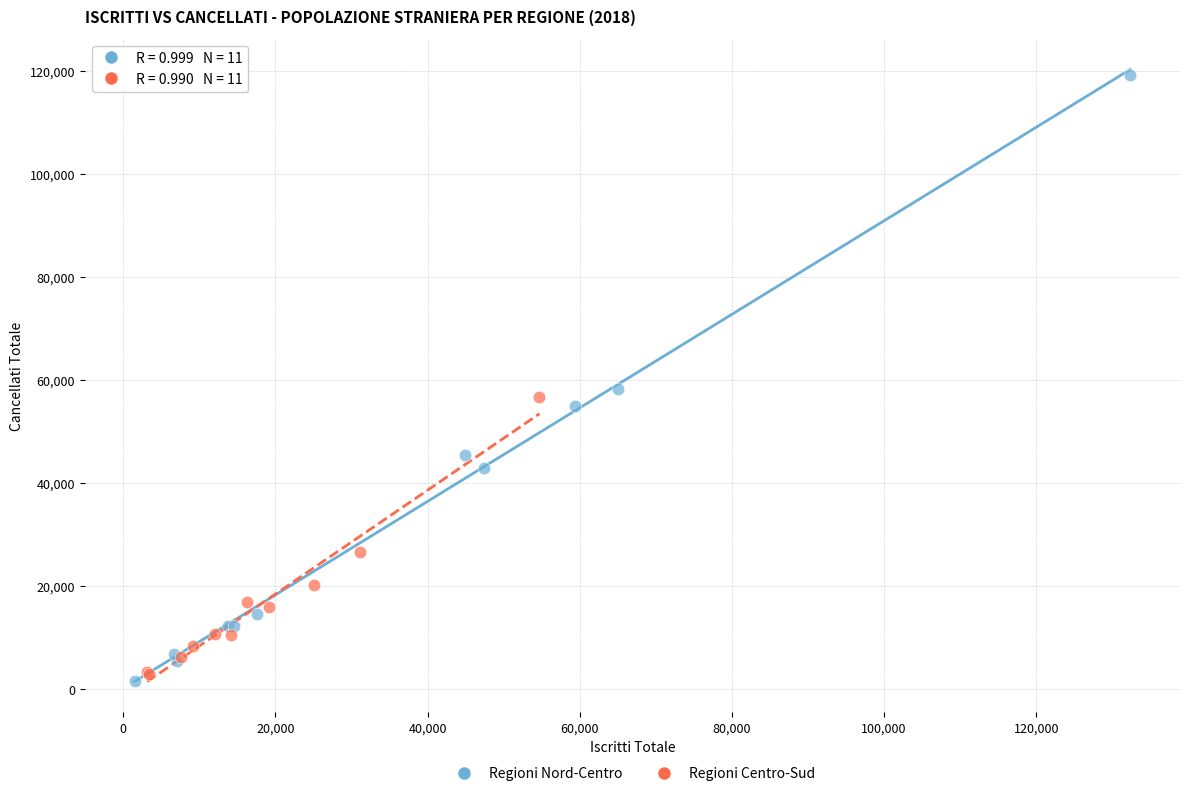

Which series contains the highest Y value?

Regioni Nord-Centro